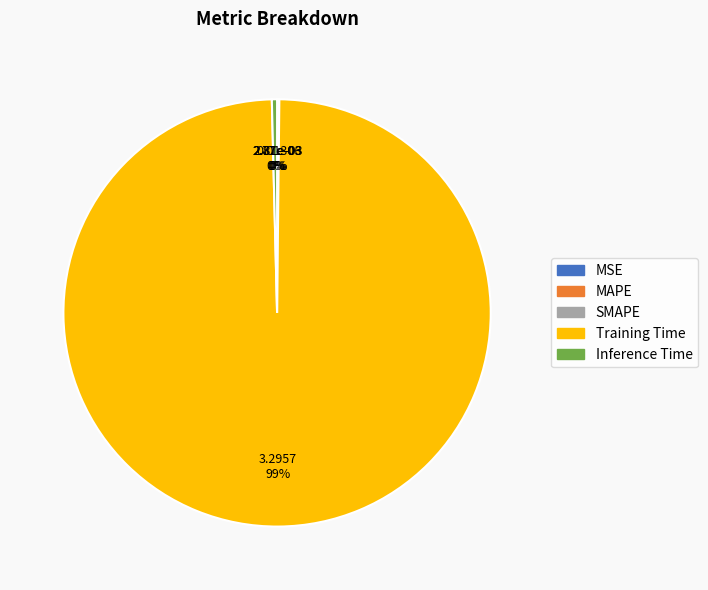

To the nearest percent, what is the average slice percentage?

20%